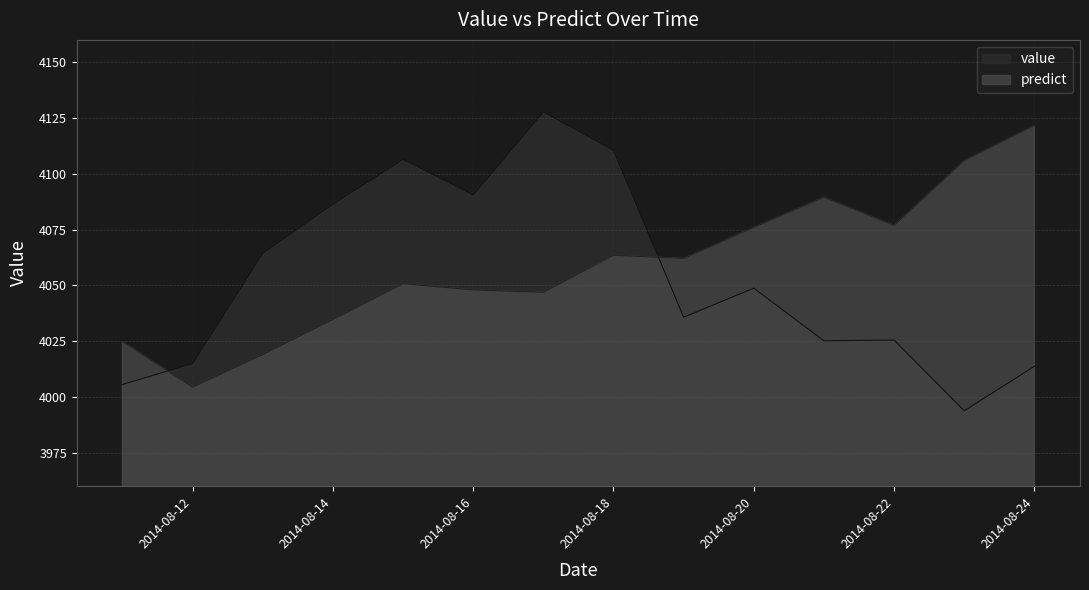

Is the value of predict at 2014-08-14 greater than the value of value at 2014-08-18?

No